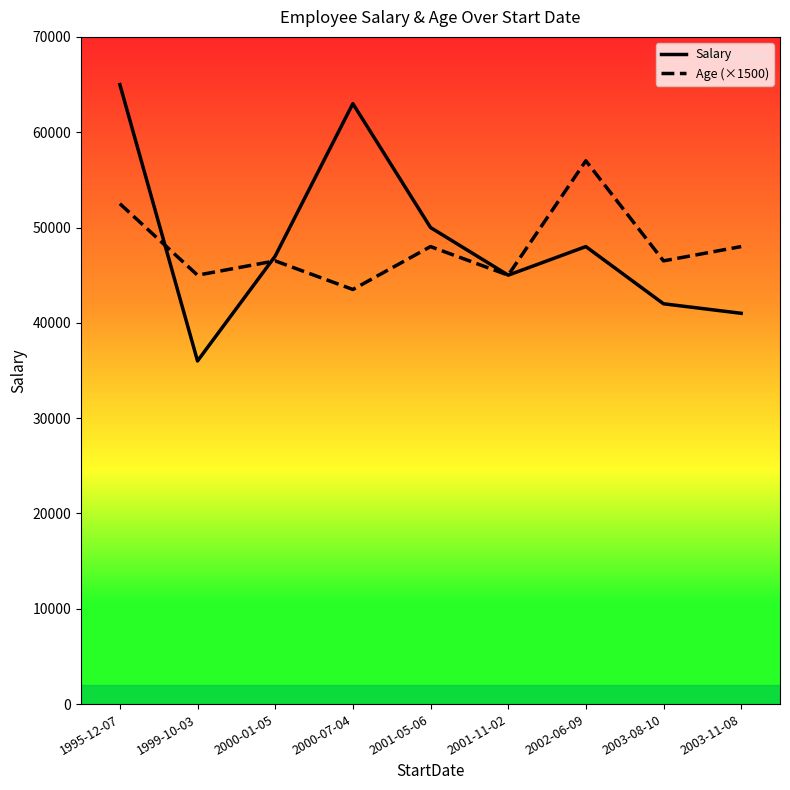

At which category does Age (×1500) reach its first local peak?

2000-01-05